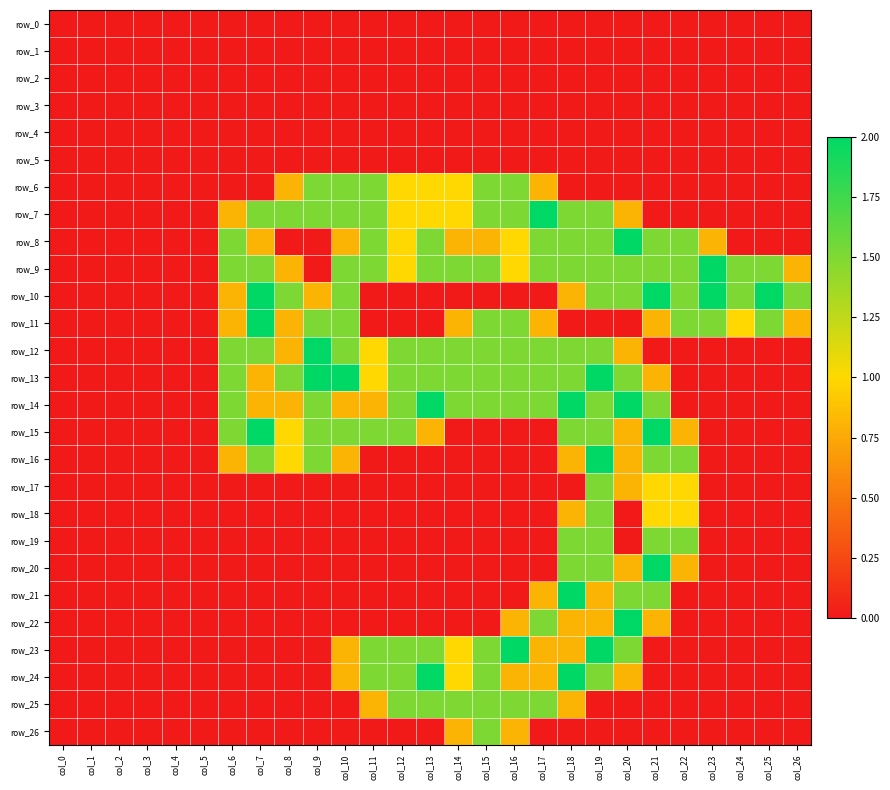

Which series has the largest range (max minus min)?

row_7